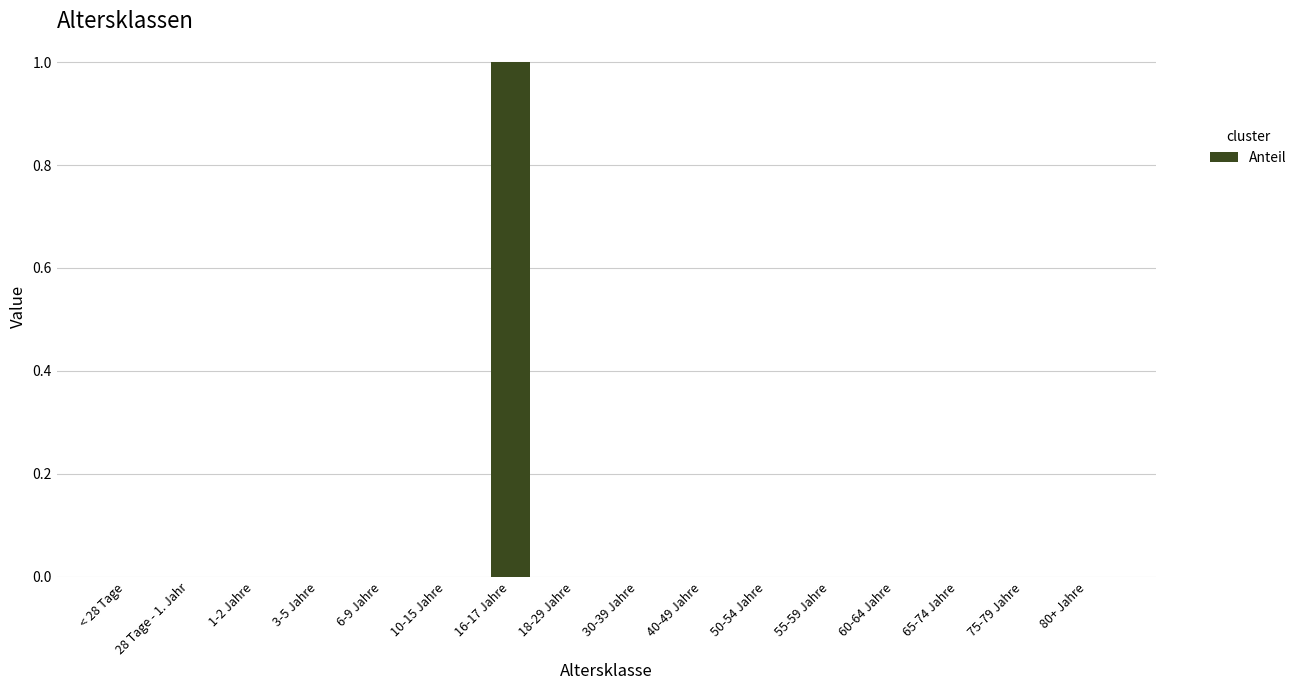

True or false: the data shows 0 at 30-39 Jahre.

True